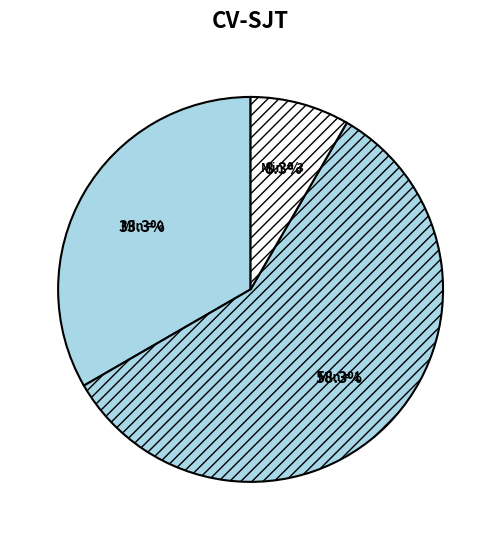

Which category has the biggest portion of the pie?

Min = 1